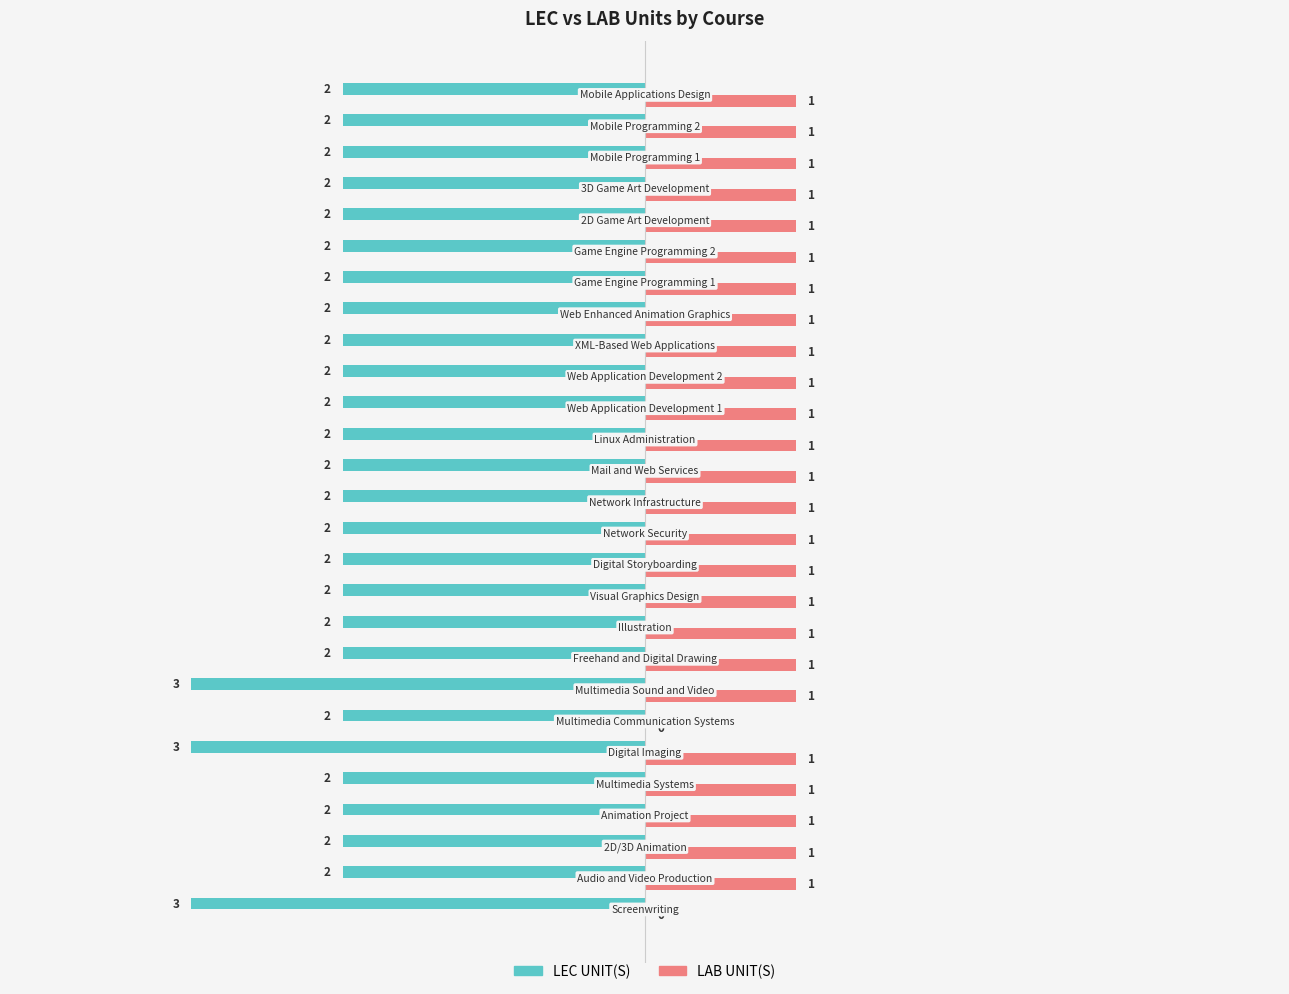

How many LAB UNIT(S) values are between 1 and 2?

25